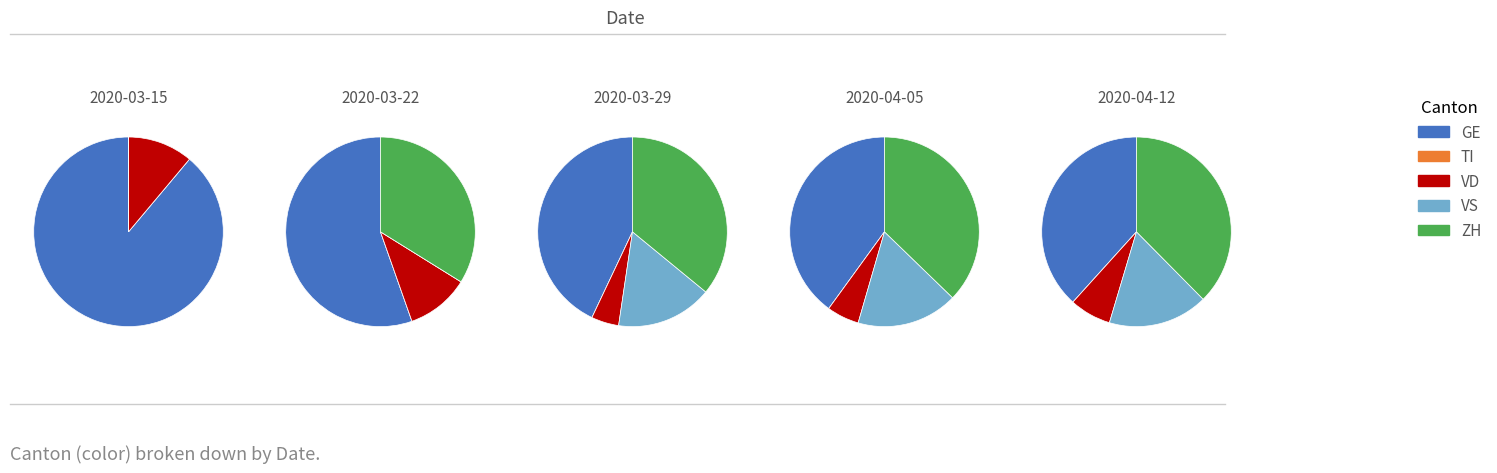

The BL slice represents 1% of the pie. True or false?

False